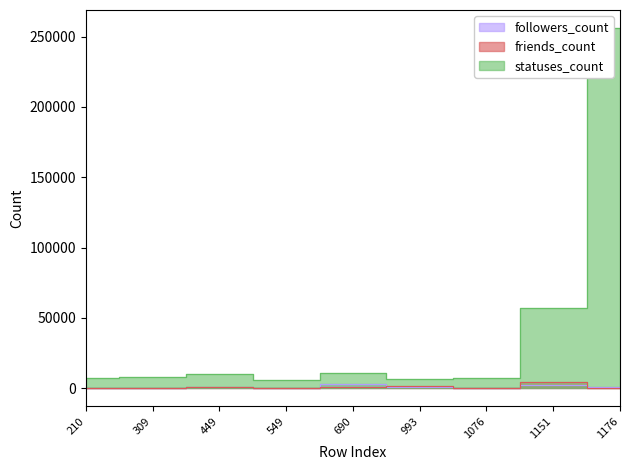

What is the difference between the highest and lowest values at 1176?

255924